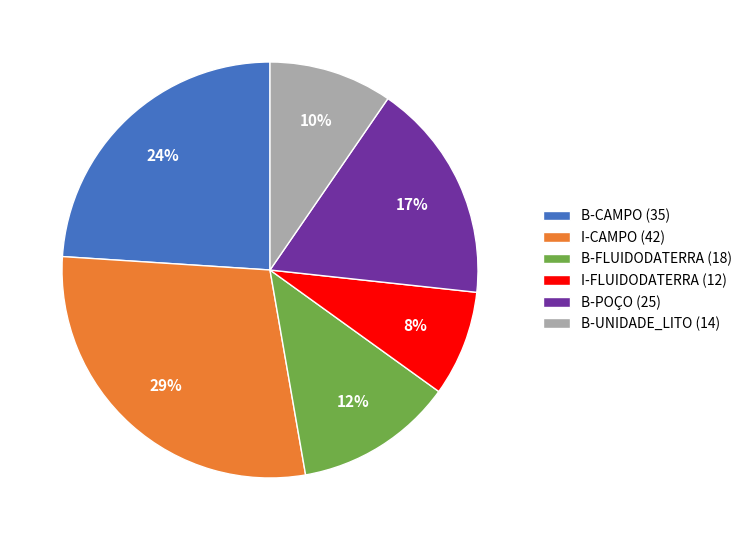

Does any single category account for the majority?

No